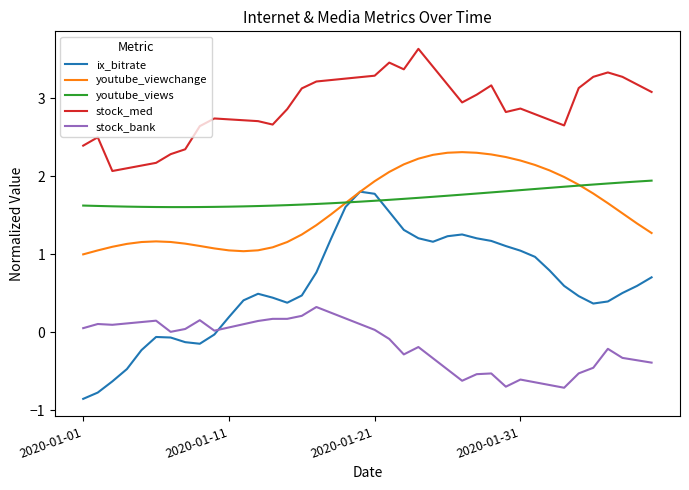

What is the difference between the maximum and minimum values in the youtube_viewchange series?

1.3